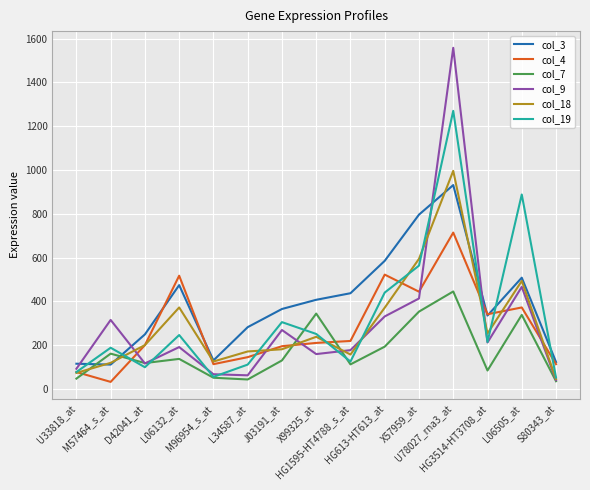

What is the maximum value for col_4?

714